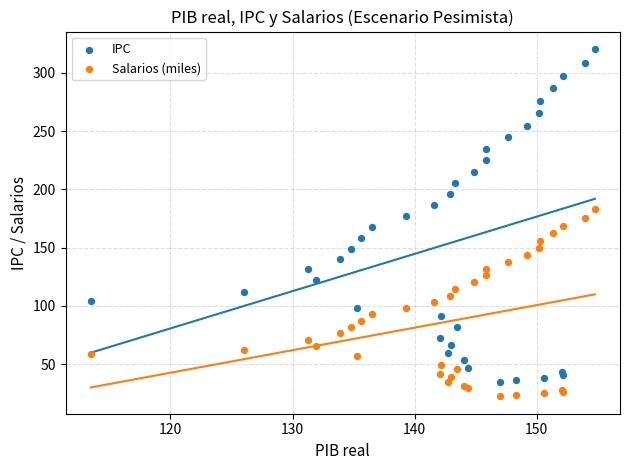

Which series reaches the minimum Y coordinate?

Salarios (miles)